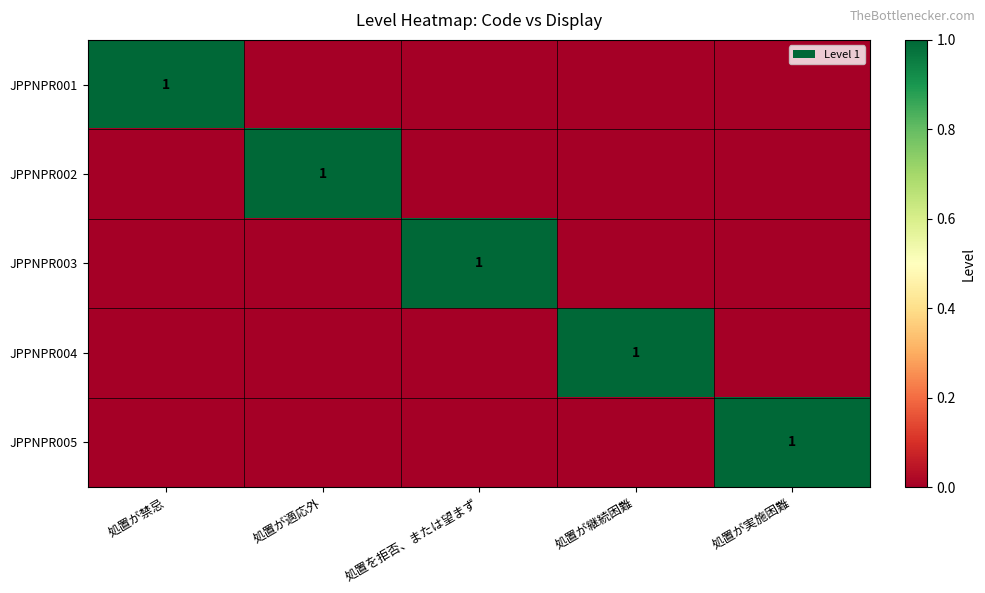

Which has a higher value, 処置を拒否、または望まず or 処置が継続困難?

処置を拒否、または望まず